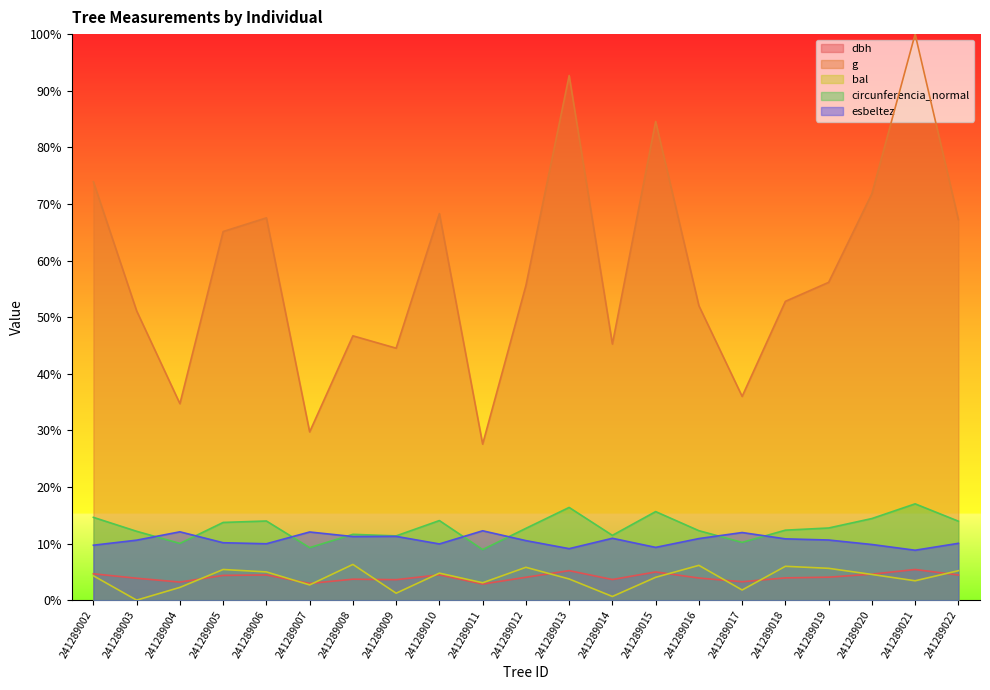

Which series has the largest range (max minus min)?

g